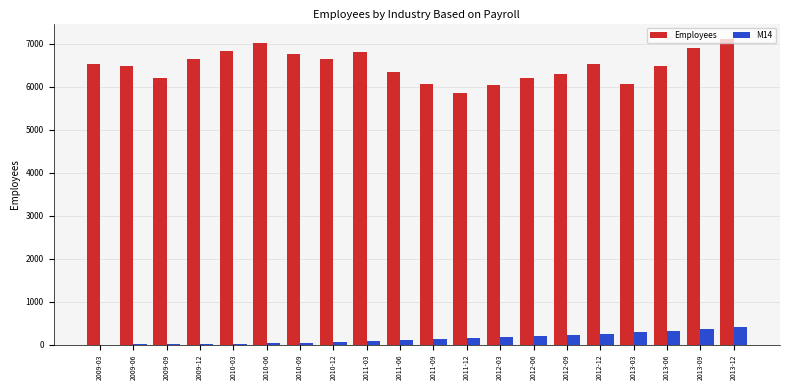

Which series has the largest total across all categories?

Employees